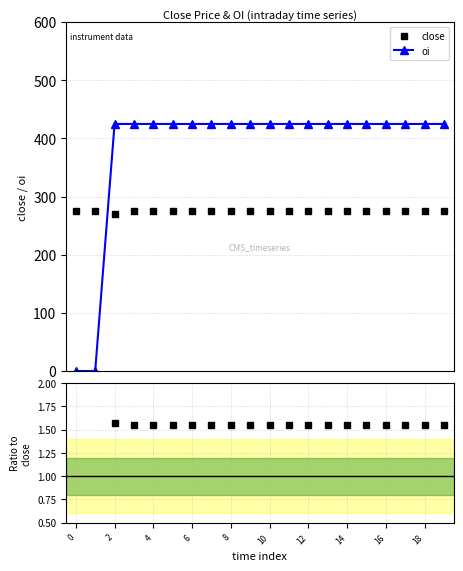

Is it true that oi / close equals 0.6 at 12?

False